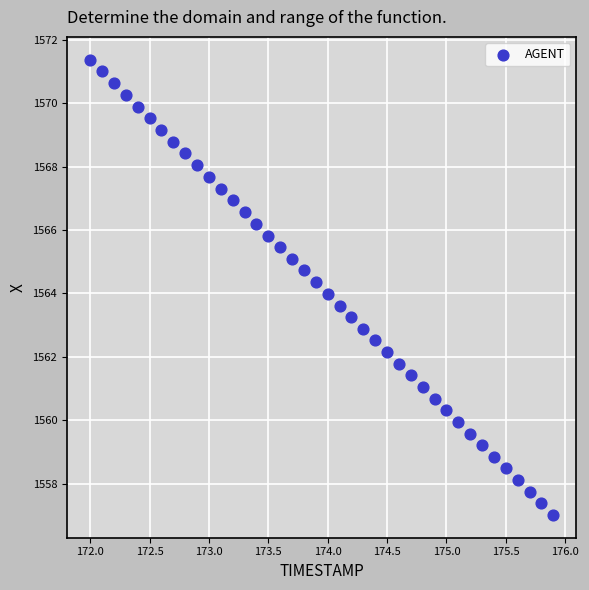

What is the range of Y values (max minus min)?

14.4